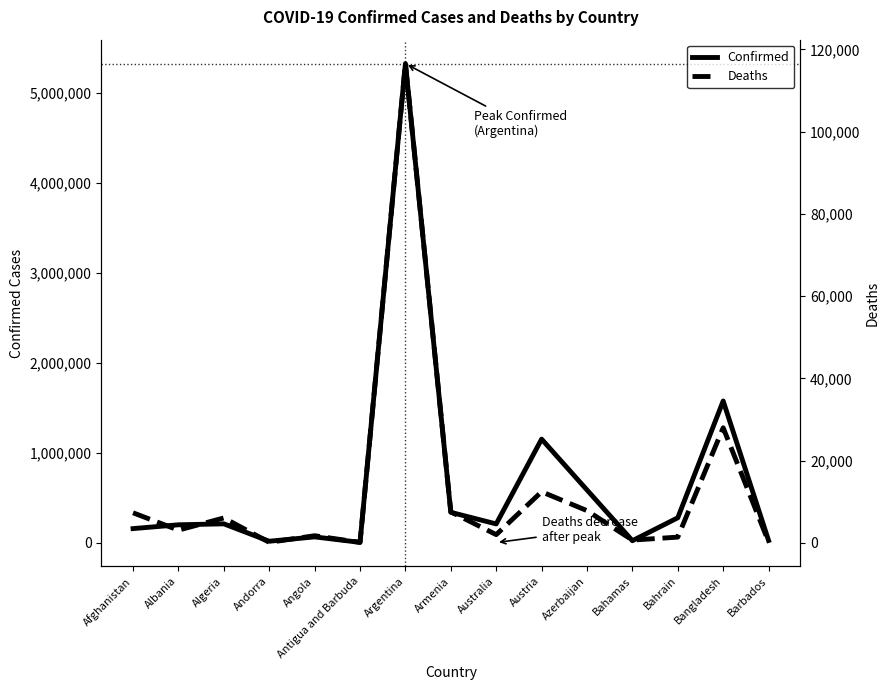

Reading left to right, transcribe all the data shown in this chart.

Confirmed: Afghanistan=157260	Albania=199555	Algeria=210152	Andorra=16712	Angola=65144	Antigua and Barbuda=4141	Argentina=5326448	Armenia=338120	Australia=209143	Austria=1151809	Azerbaijan=586640	Bahamas=22734	Bahrain=277585	Bangladesh=1576011	Barbados=25038
Deaths: Afghanistan=7308	Albania=3089	Algeria=6058	Andorra=131	Angola=1733	Antigua and Barbuda=117	Argentina=116529	Armenia=7535	Australia=1997	Austria=12425	Azerbaijan=7833	Bahamas=671	Bahrain=1394	Bangladesh=27980	Barbados=225